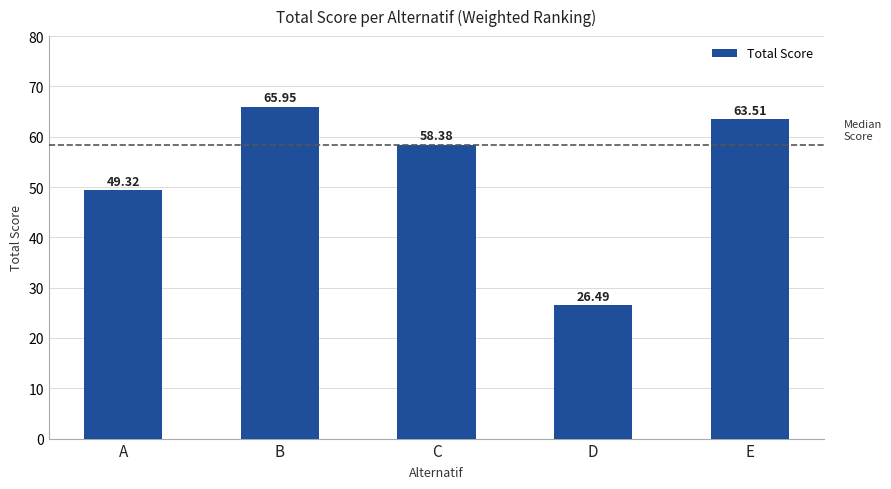

How many series are shown in this chart?

1